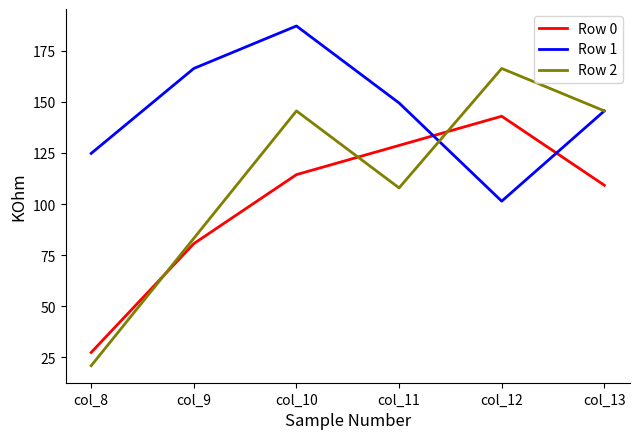

The value of Row 0 at col_12 is 143.0. True or false?

True